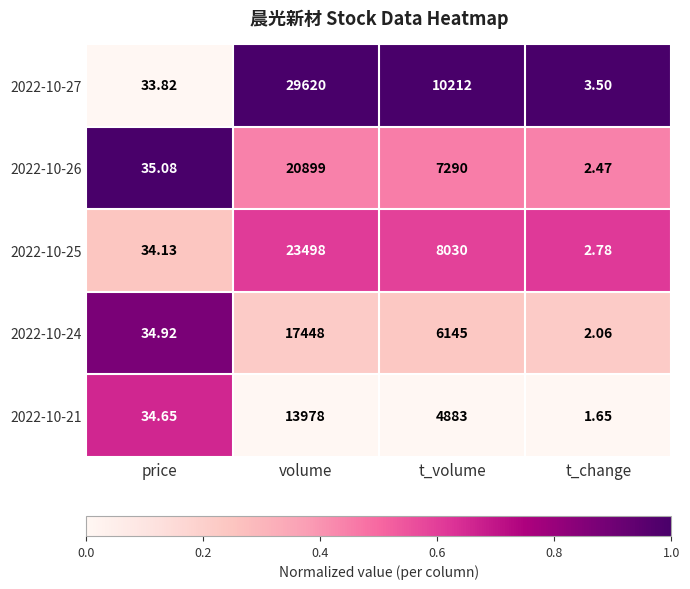

How many series are shown in this chart?

5